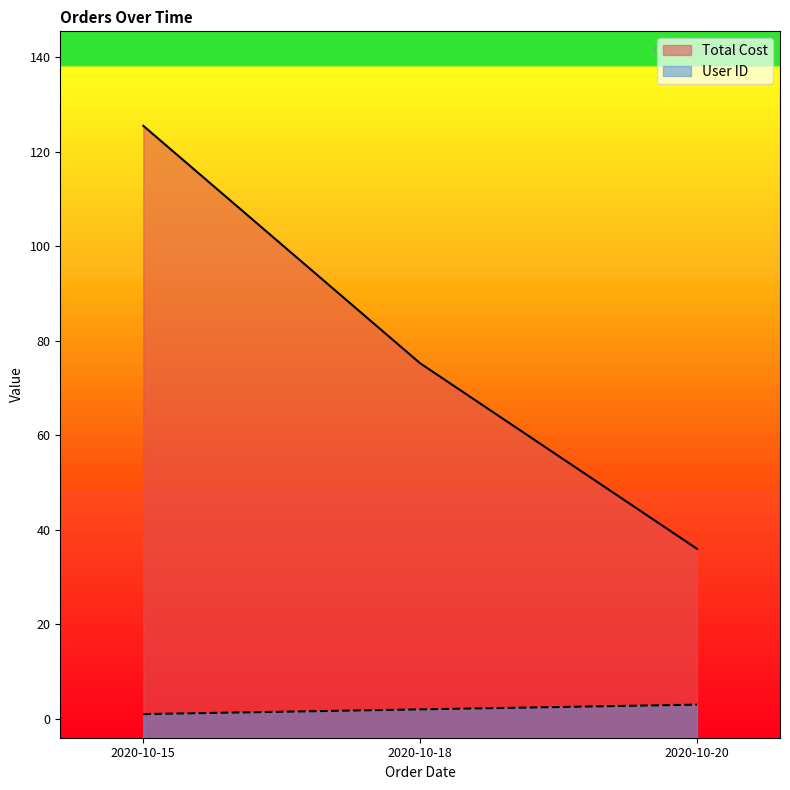

Where is User ID nearest to the value 2?

2020-10-18